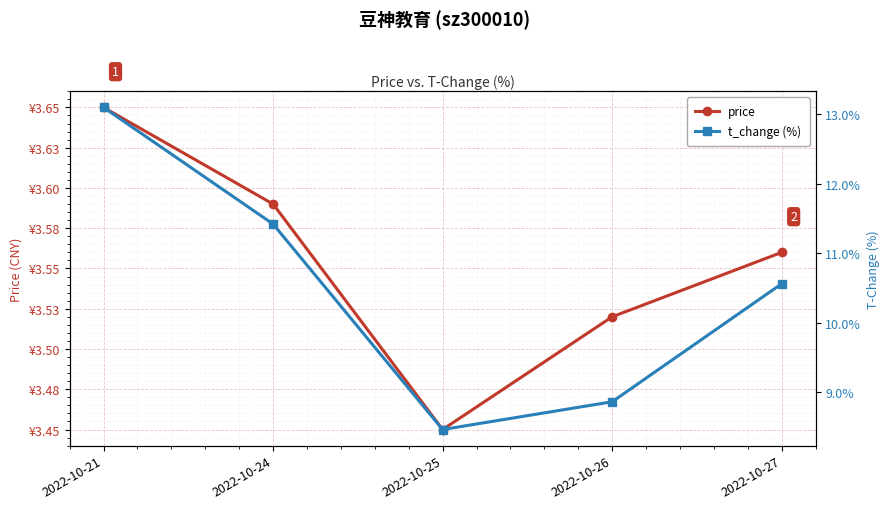

The t_change (%) series shows 11.3 at 2022-10-25. True or false?

False